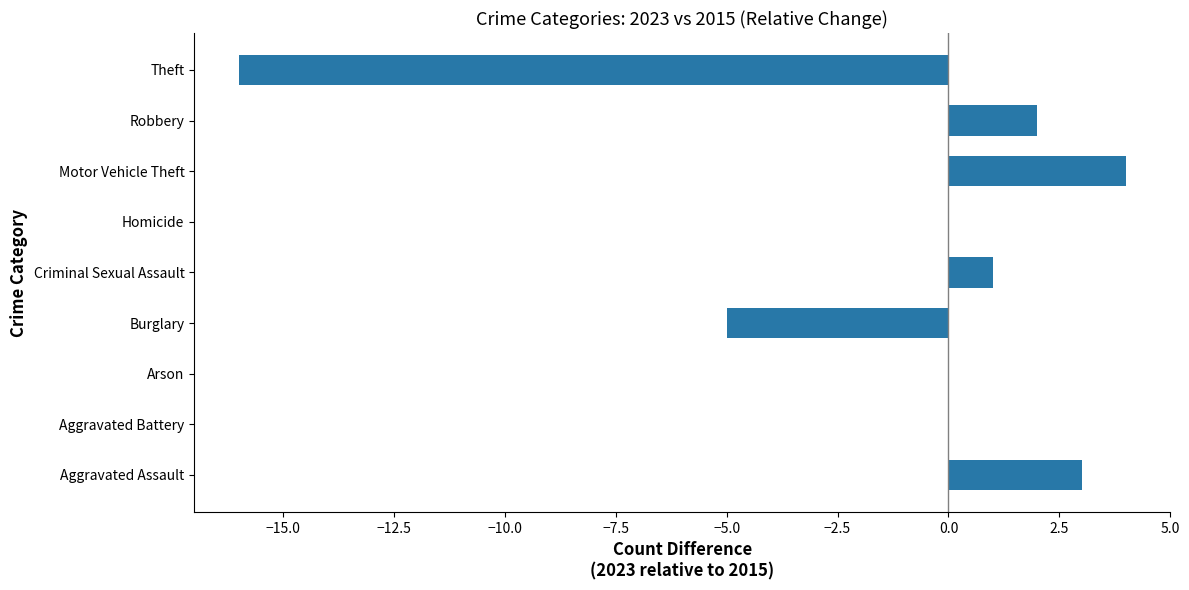

How many distinct data groups are displayed?

1